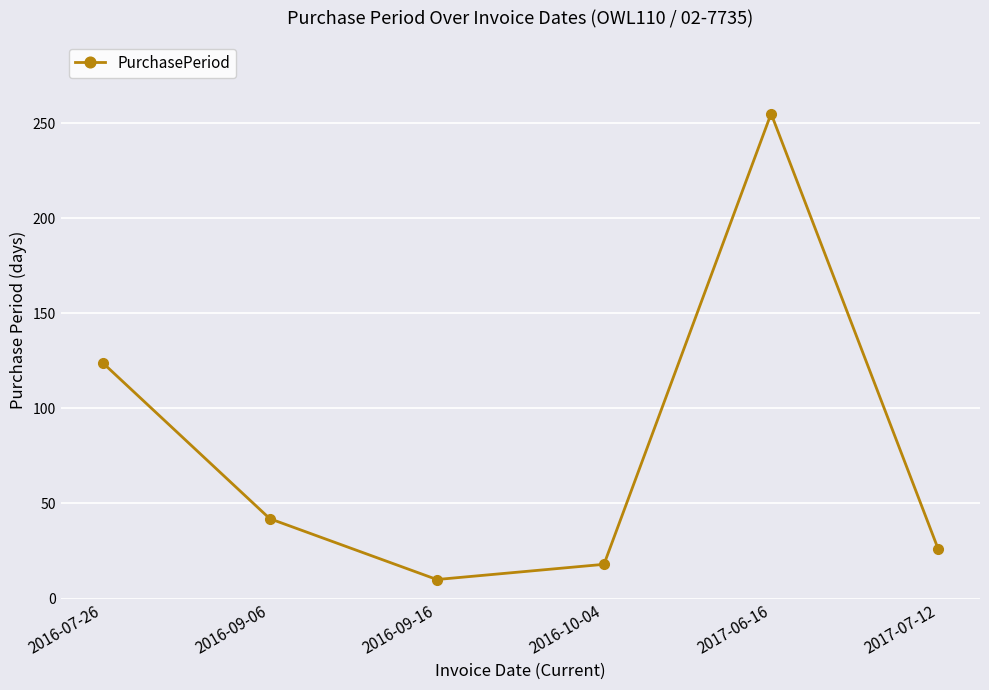

What is the average value?

79